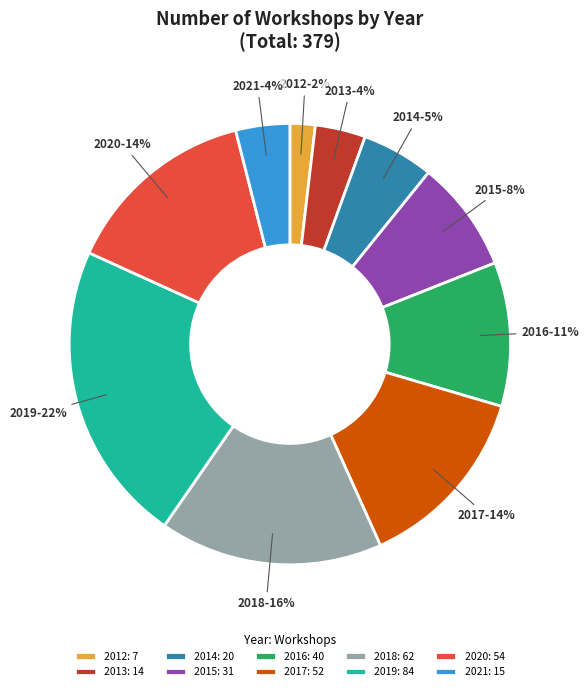

How many slices are in this pie chart?

10